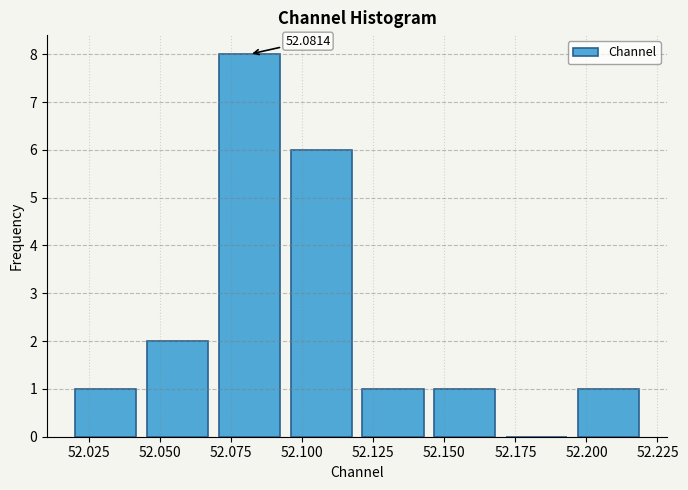

Over which range of the x-axis is the bar tallest?

52.070 to 52.095